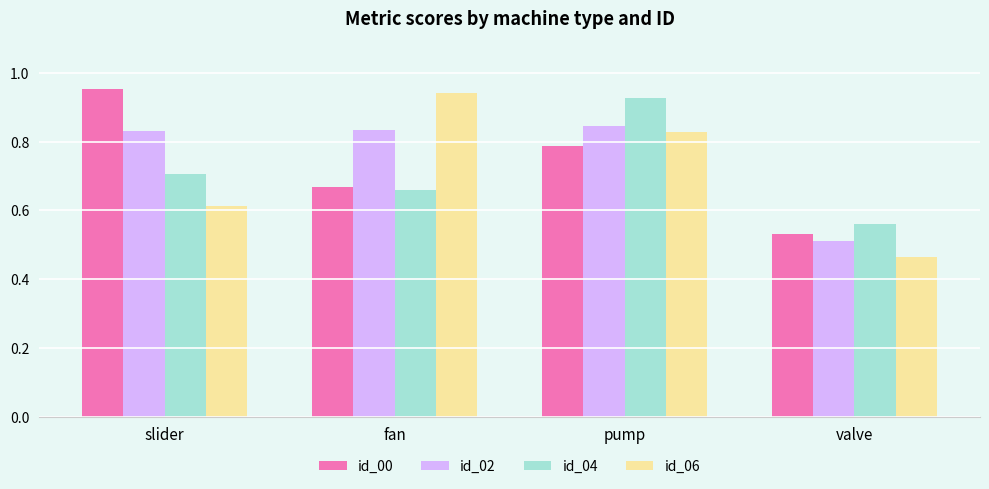

List the labels in order of id_04 value, smallest first.

valve, fan, slider, pump